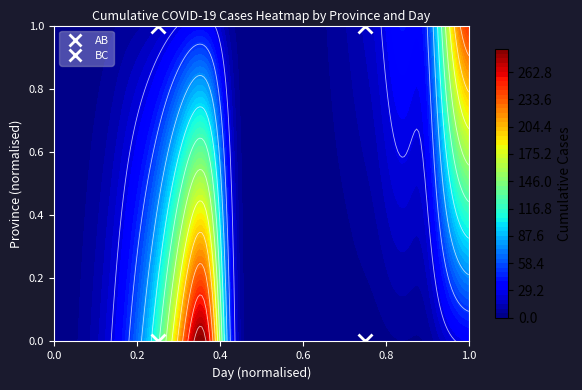

List the series in order of their peak value, lowest first.

BC, AB